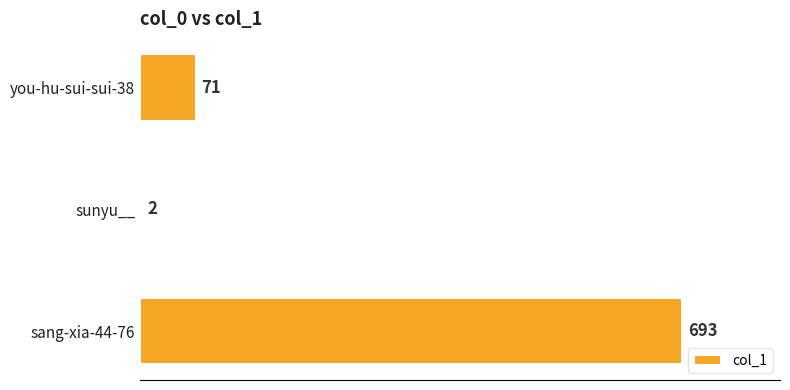

What is the sum of all values?

766